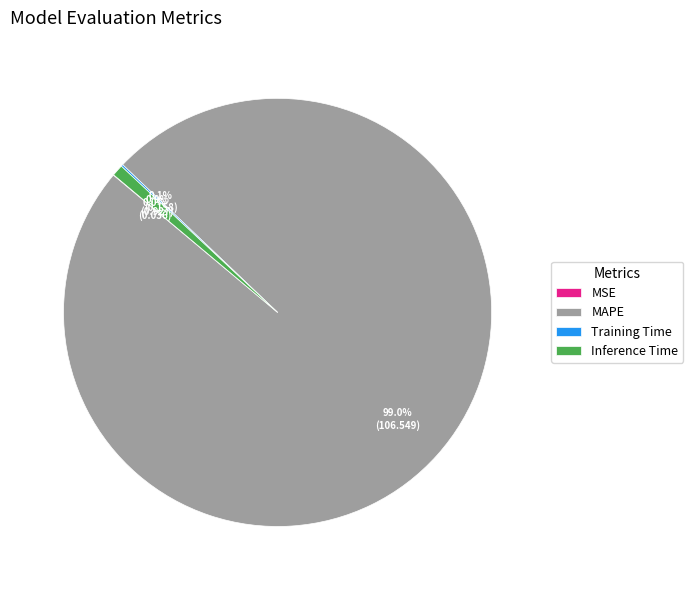

The MAPE slice represents 89% of the pie. True or false?

False